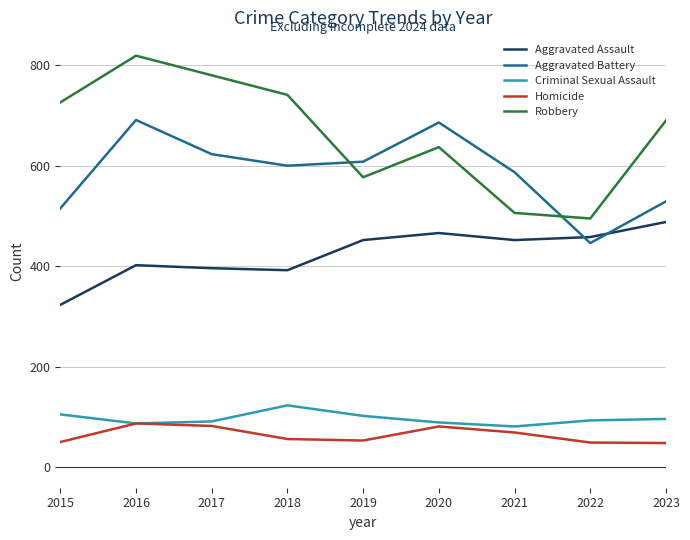

At how many categories does at least one series exceed 48?

9